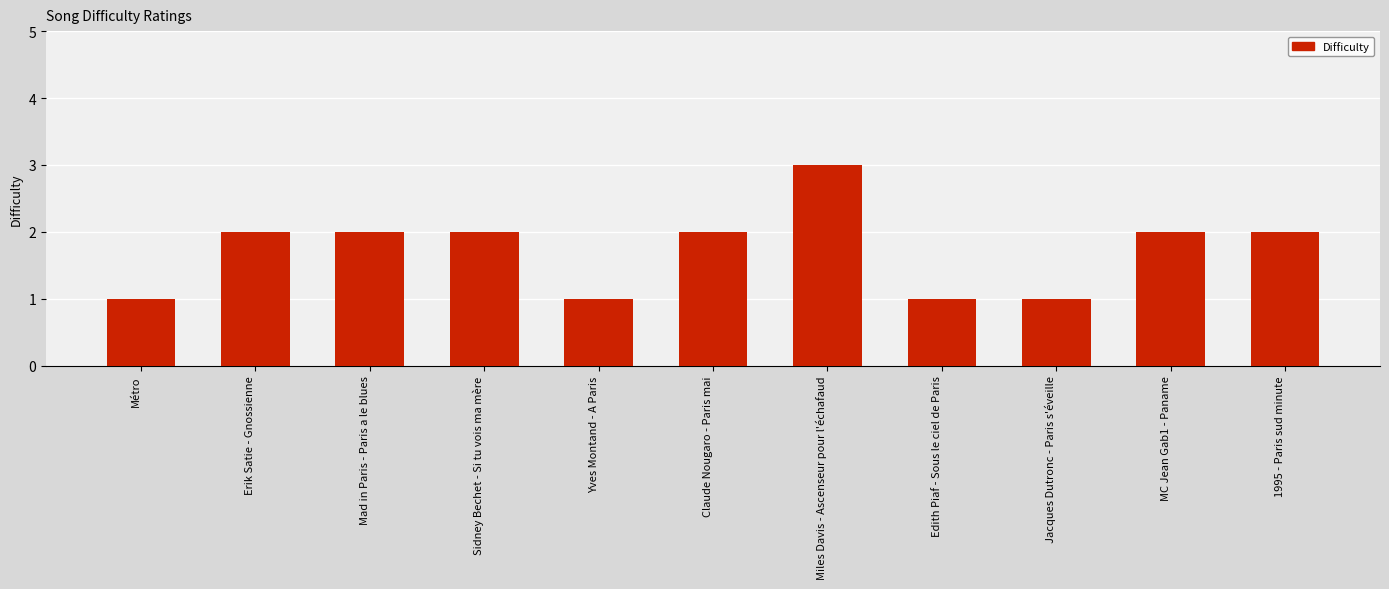

At which category does the chart reach its peak across all series?

Miles Davis - Ascenseur pour l'échafaud